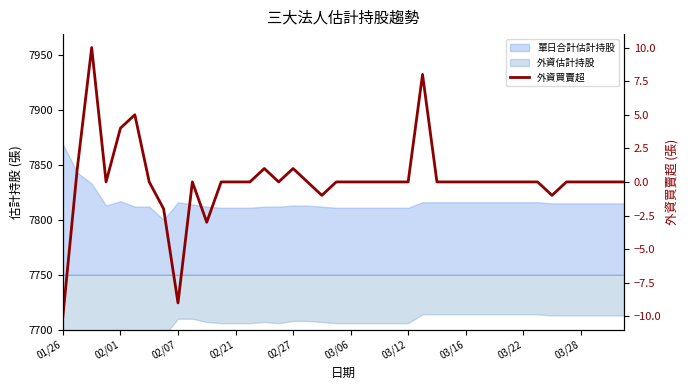

True or false: the data shows 0 at 19.

True